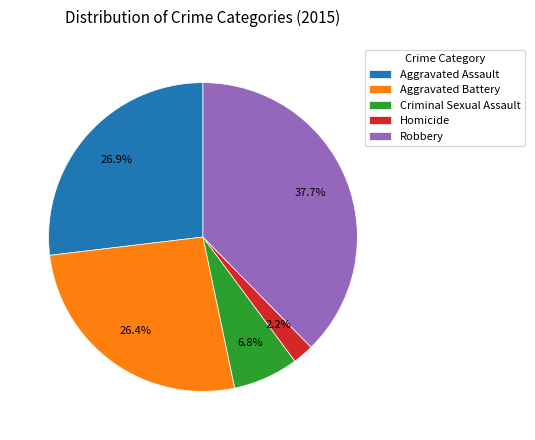

Which has a higher value, Aggravated Assault or Homicide?

Aggravated Assault